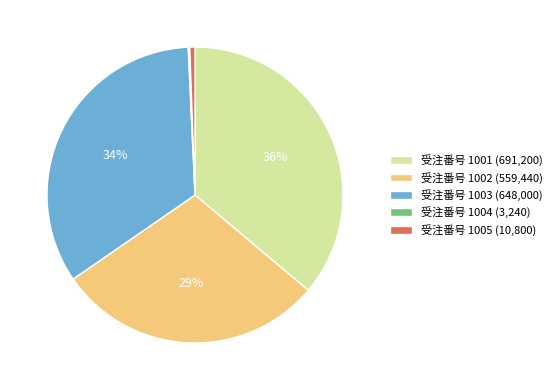

Is there any slice that represents more than half of the pie?

No